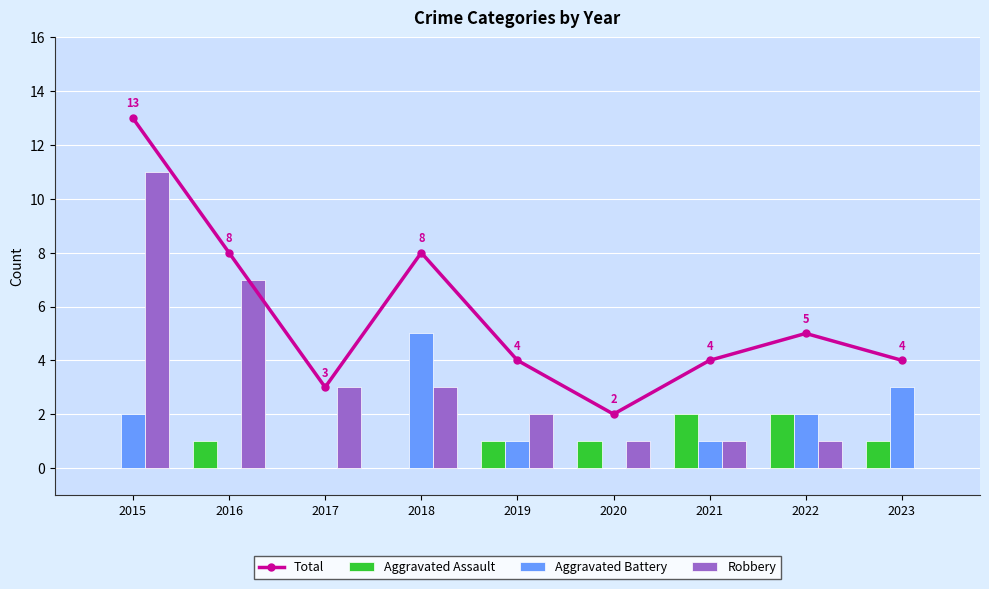

Reading left to right, extract all data points from this chart.

Total: 2015=13	2016=8	2017=3	2018=8	2019=4	2020=2	2021=4	2022=5	2023=4
Aggravated Assault: 2015=0	2016=1	2017=0	2018=0	2019=1	2020=1	2021=2	2022=2	2023=1
Aggravated Battery: 2015=2	2016=0	2017=0	2018=5	2019=1	2020=0	2021=1	2022=2	2023=3
Robbery: 2015=11	2016=7	2017=3	2018=3	2019=2	2020=1	2021=1	2022=1	2023=0